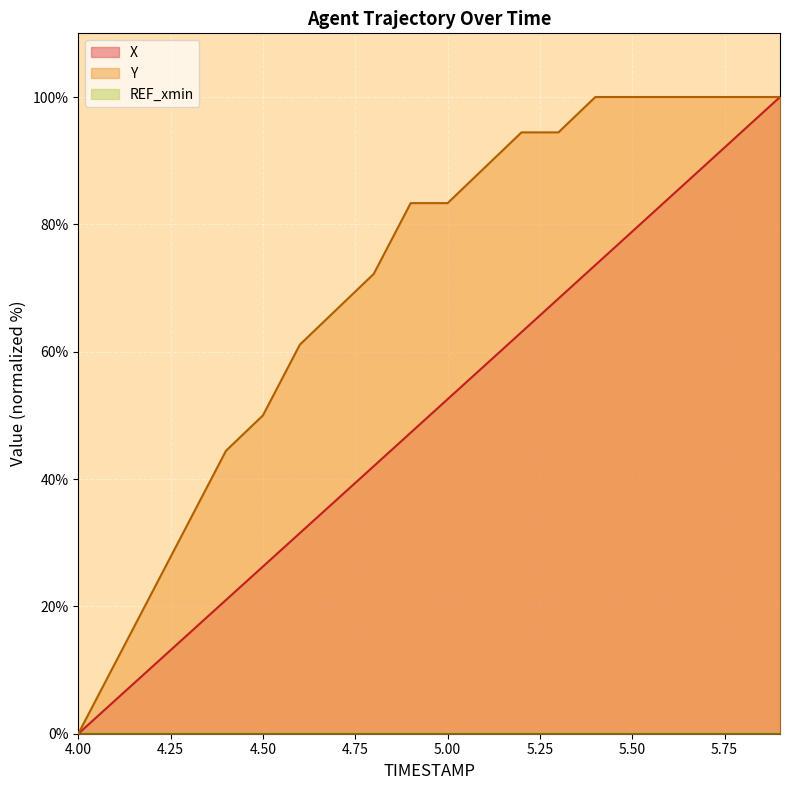

How many lines are shown in the chart?

3